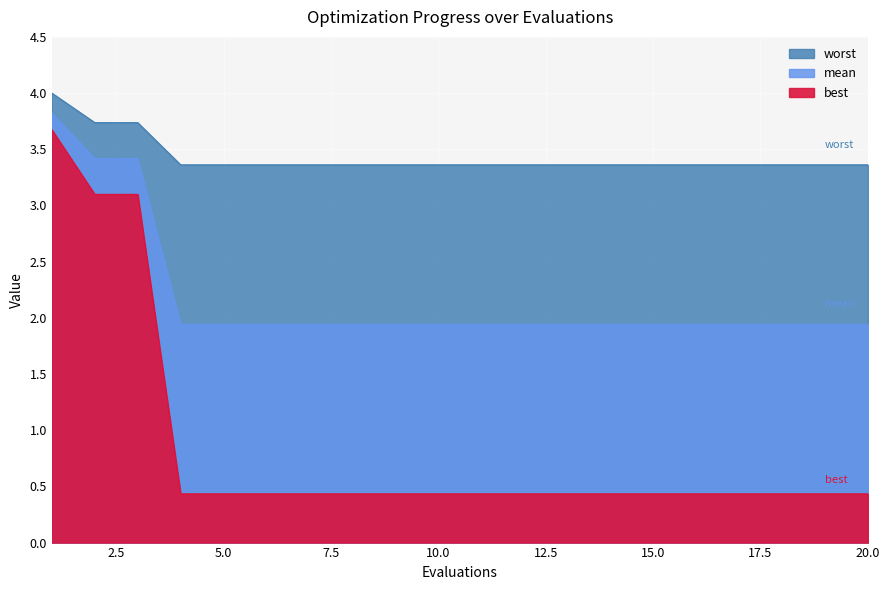

What is the total value across all series at 3?

10.3